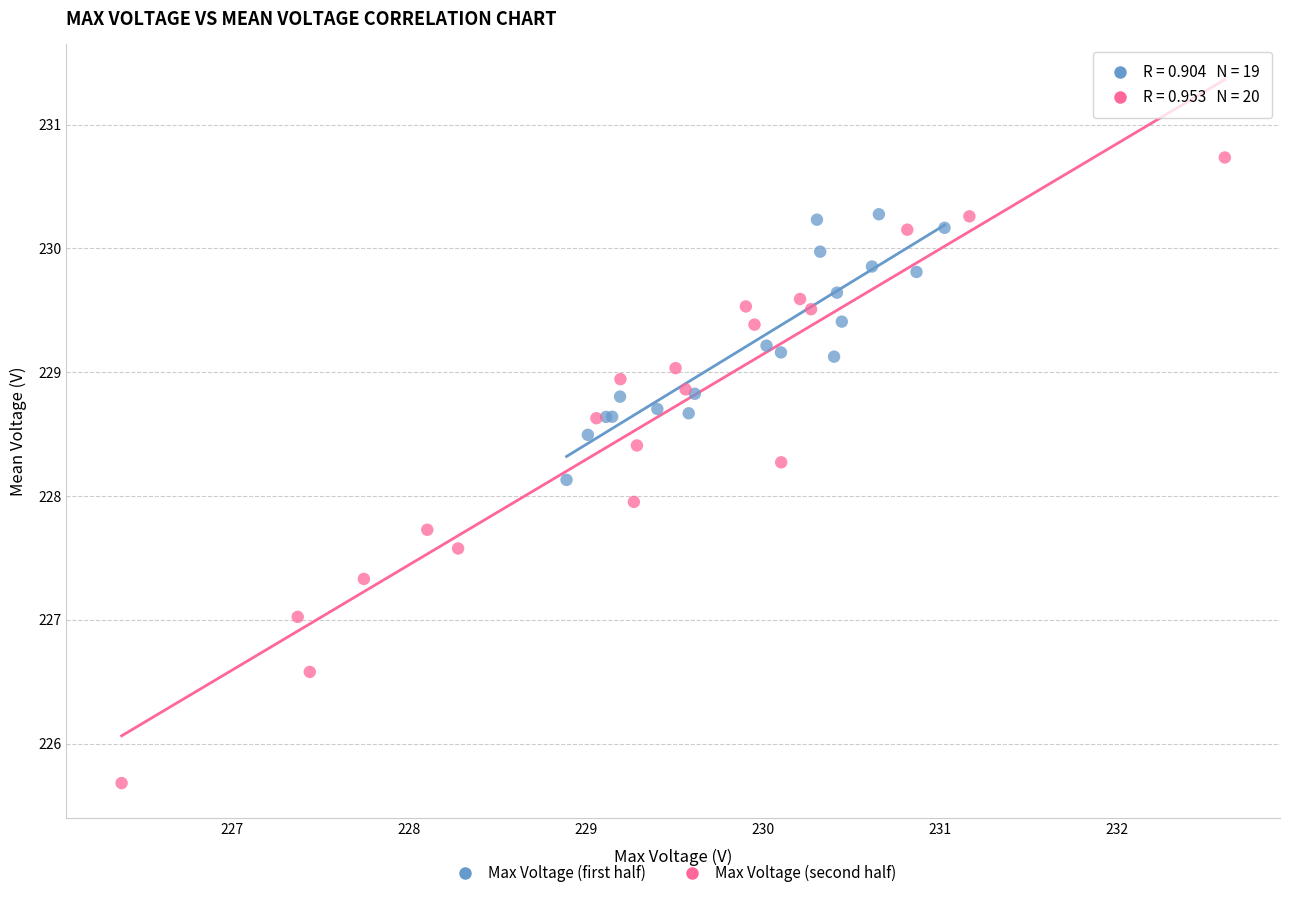

Which series has the largest Y range (max minus min)?

Max Voltage (second half)